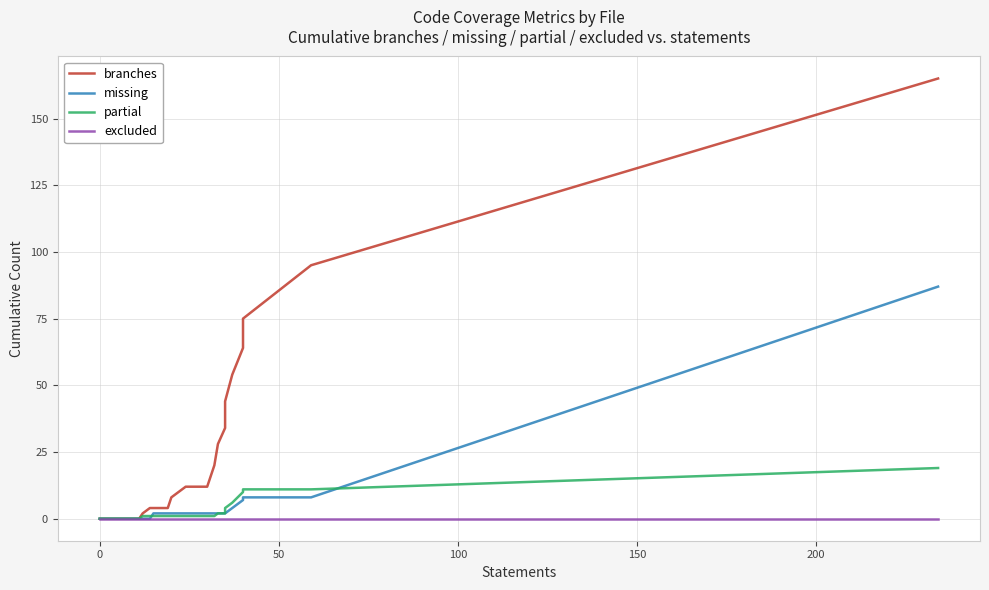

True or false: excluded and branches intersect in this chart.

False